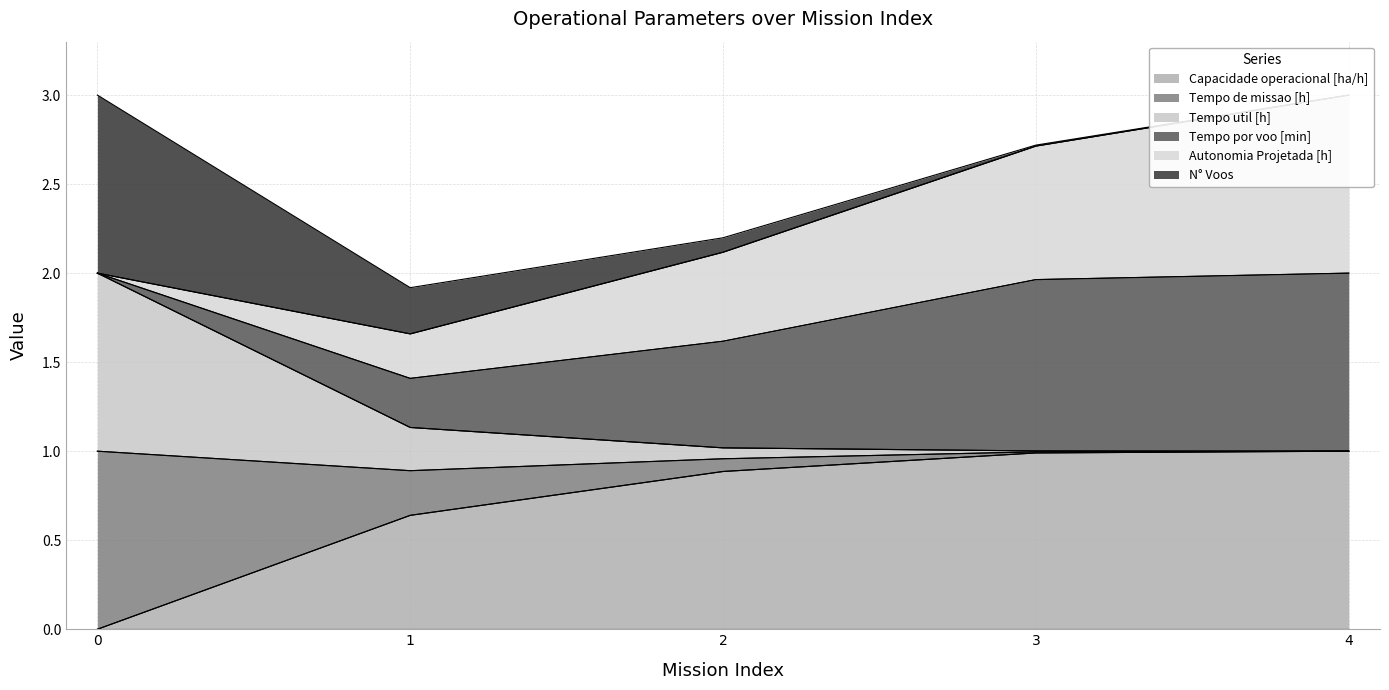

What is the highest value of the Capacidade operacional [ha/h] series?

1.0